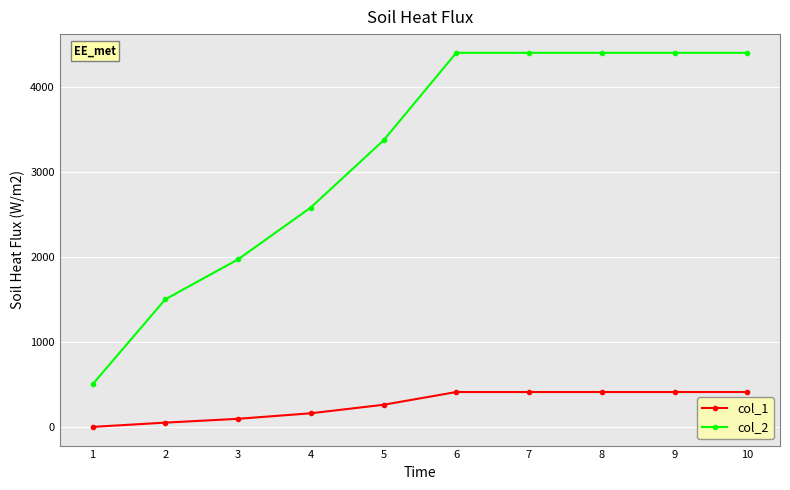

Is it true that col_1 equals -196 at 1?

False